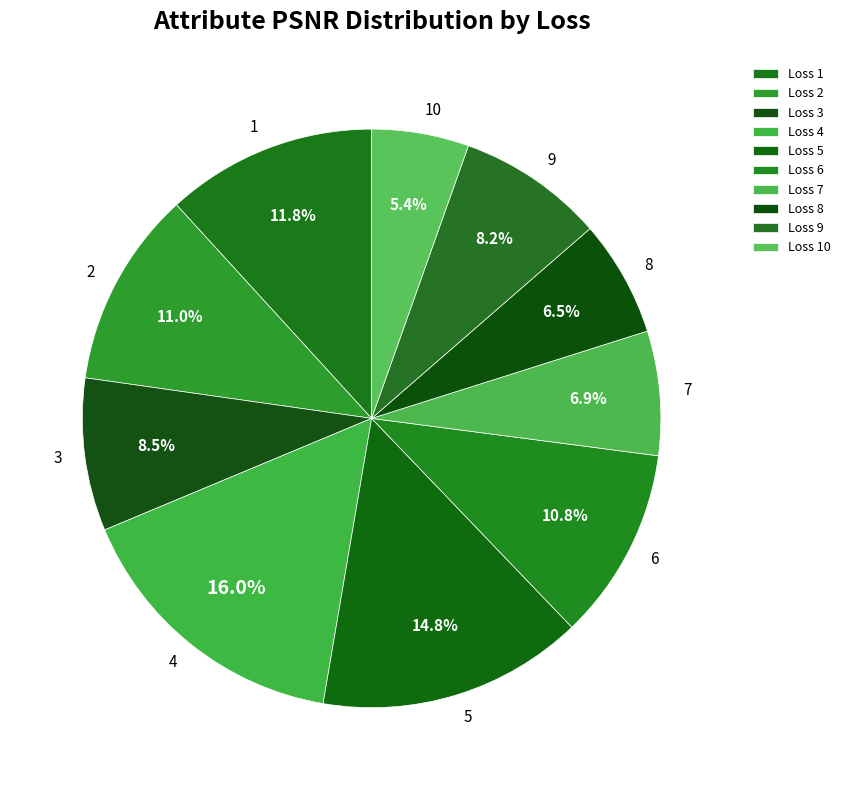

What percentage is the 10 slice, to the nearest percent?

5%